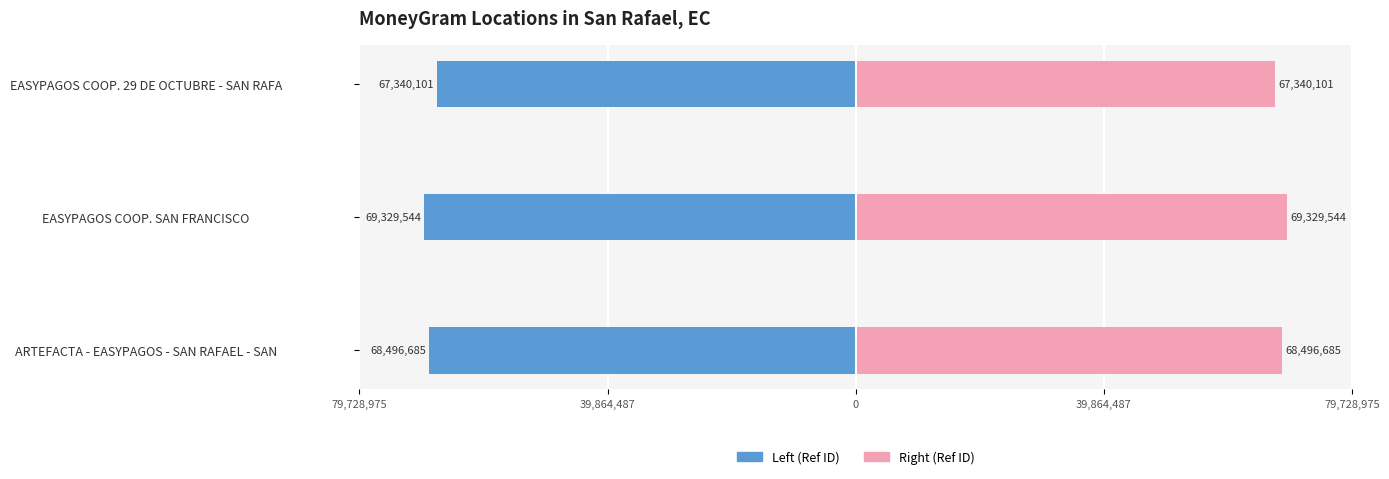

Which series has the largest total across all categories?

Right (Ref ID)